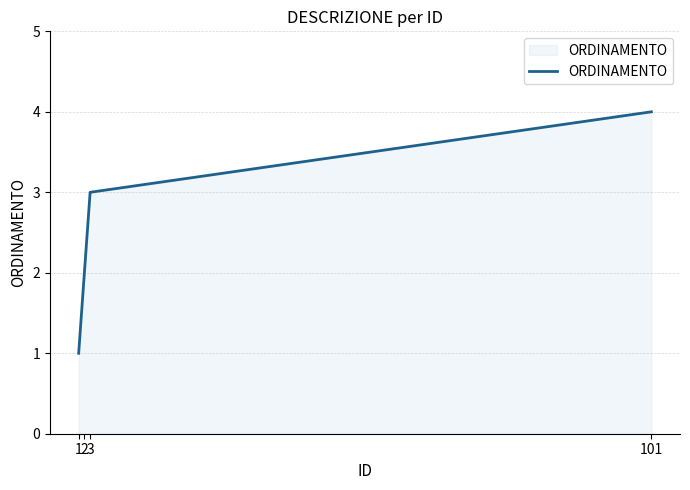

How many lines are shown in the chart?

1